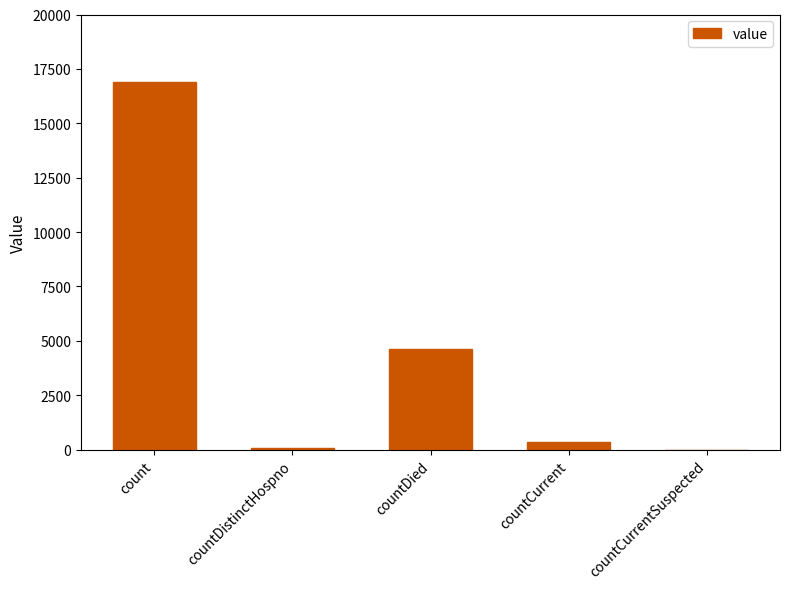

Count the number of categories in the chart.

5